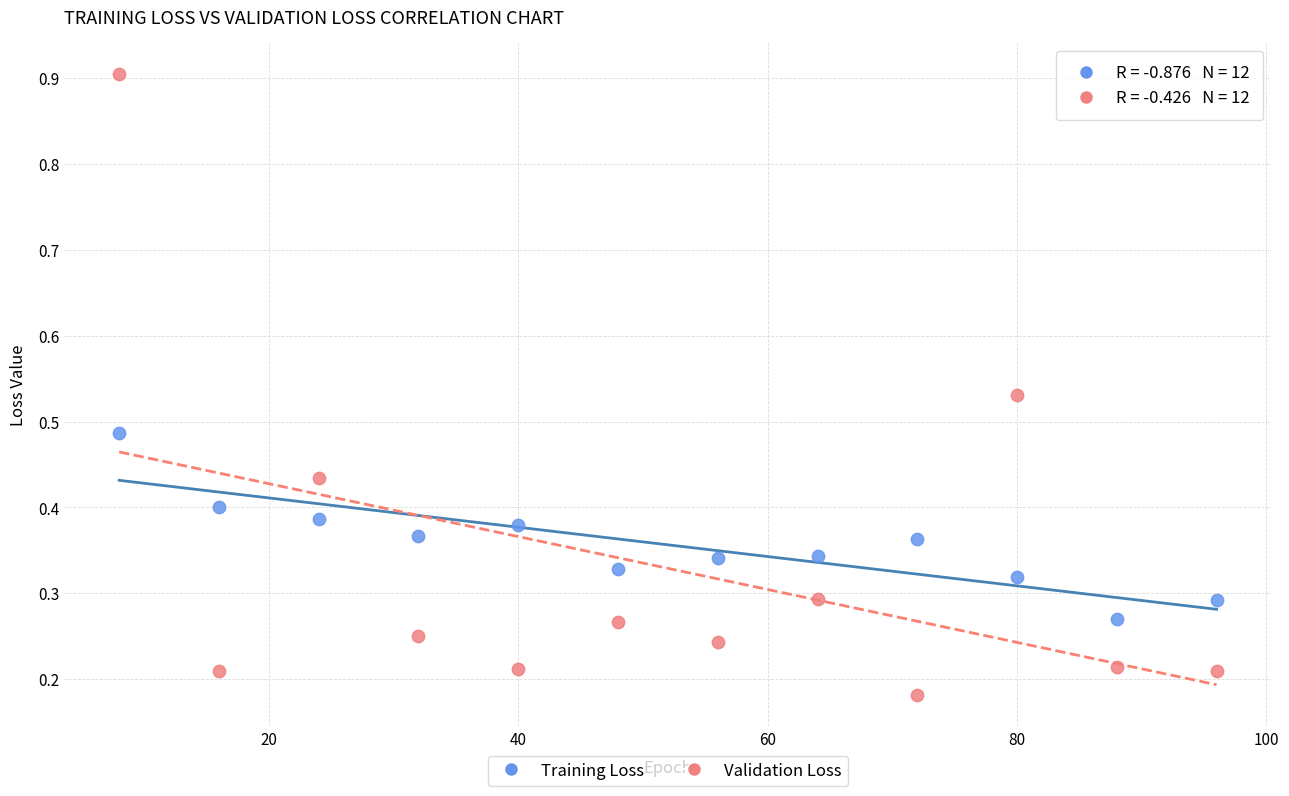

Which series has the largest Y range (max minus min)?

Validation Loss